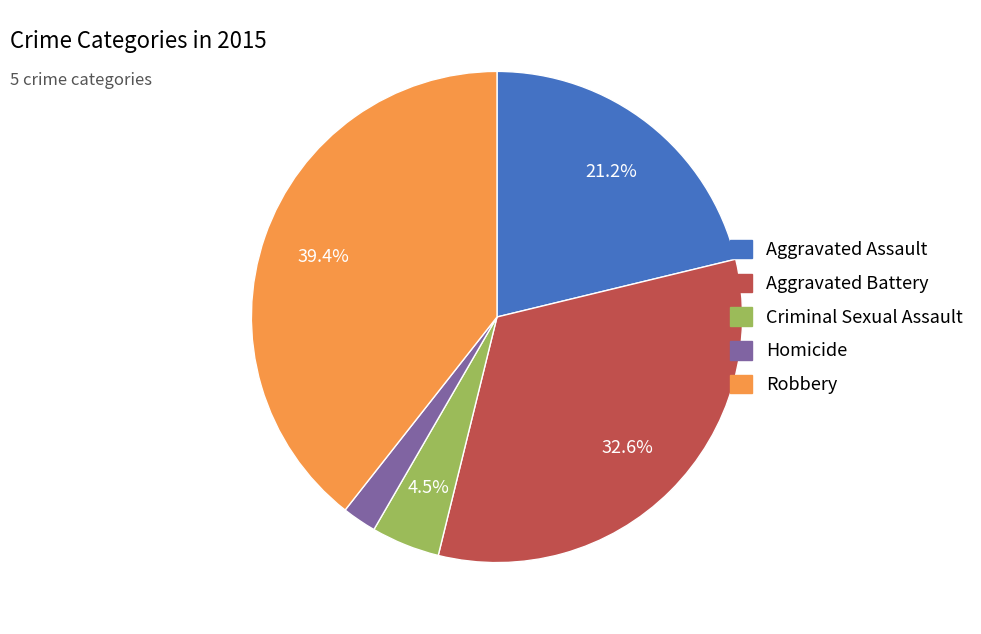

What is the smallest slice in the pie chart?

Homicide